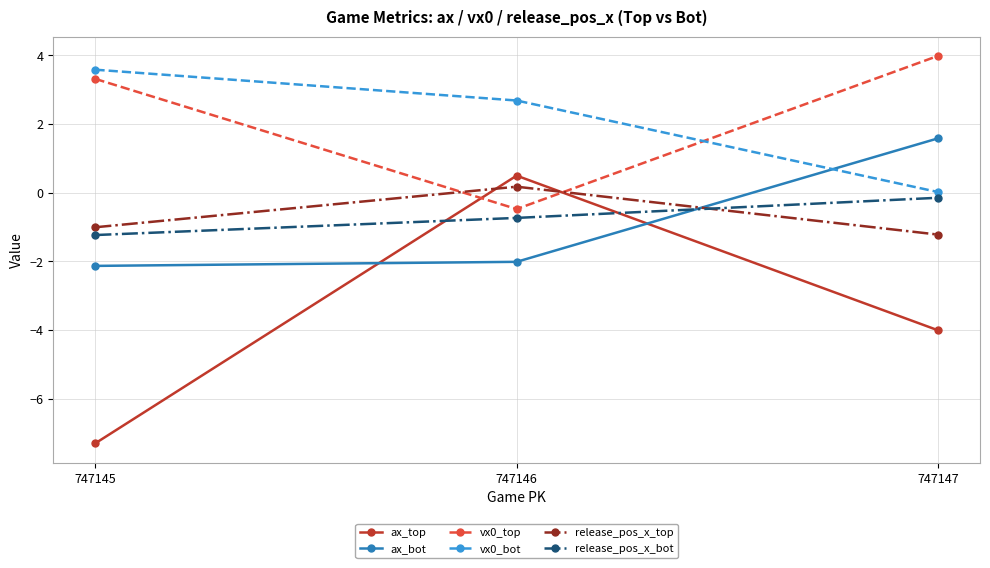

How many lines are shown in the chart?

6